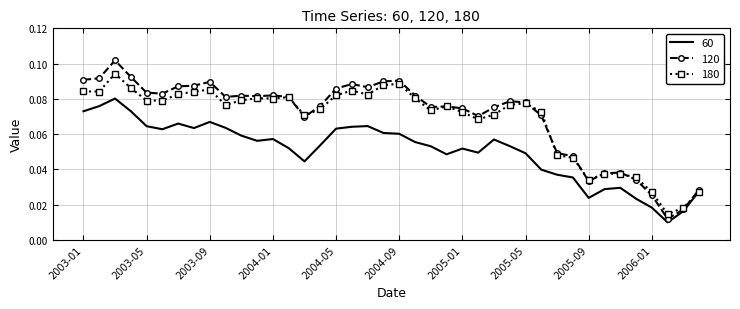

Which series has the largest range (max minus min)?

120